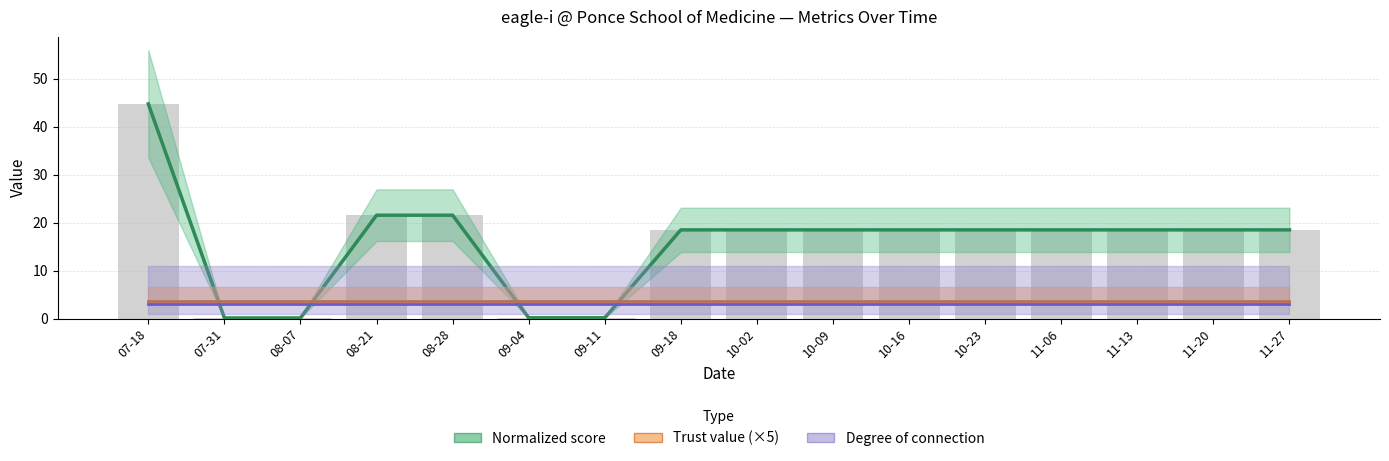

What is the value of the Normalized score bar at the 7th from the left?

0.2